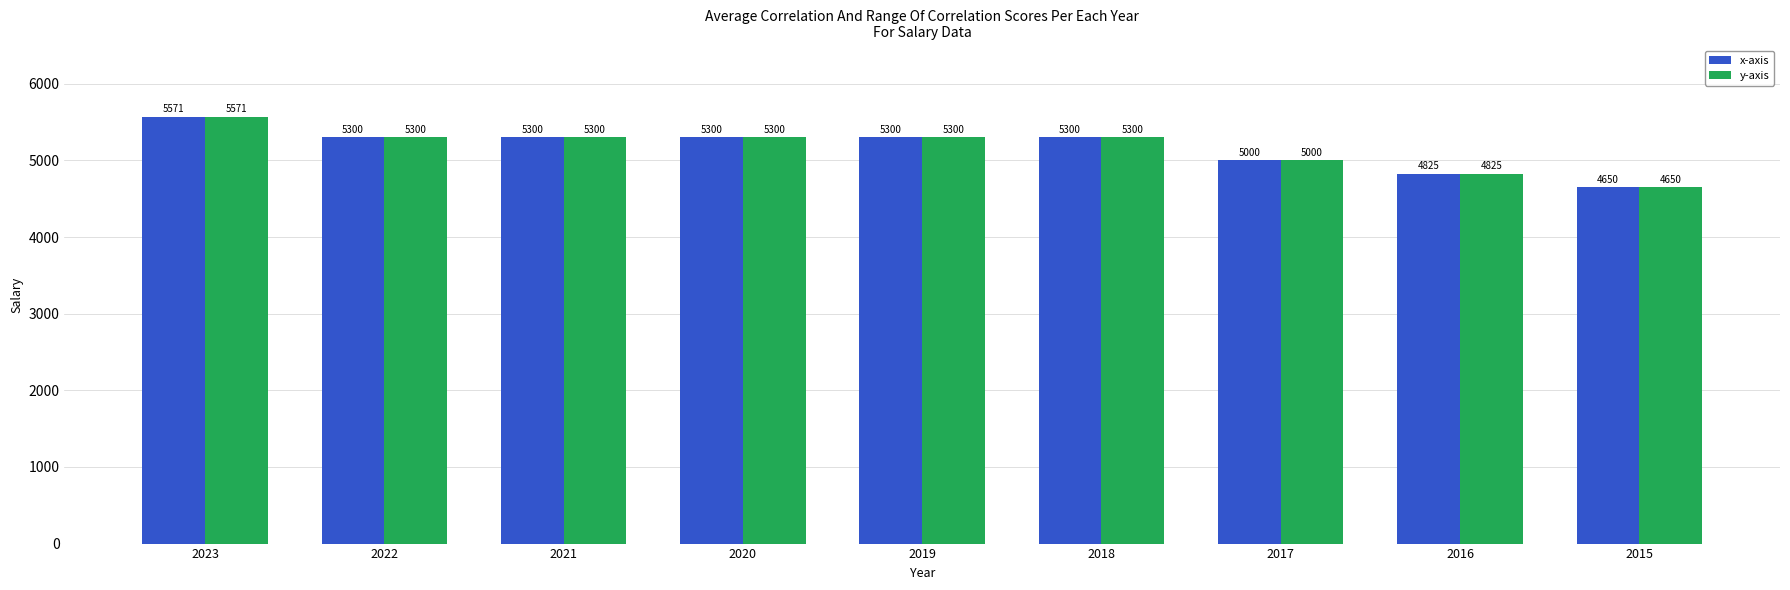

What is the sum of all x-axis values?

46546